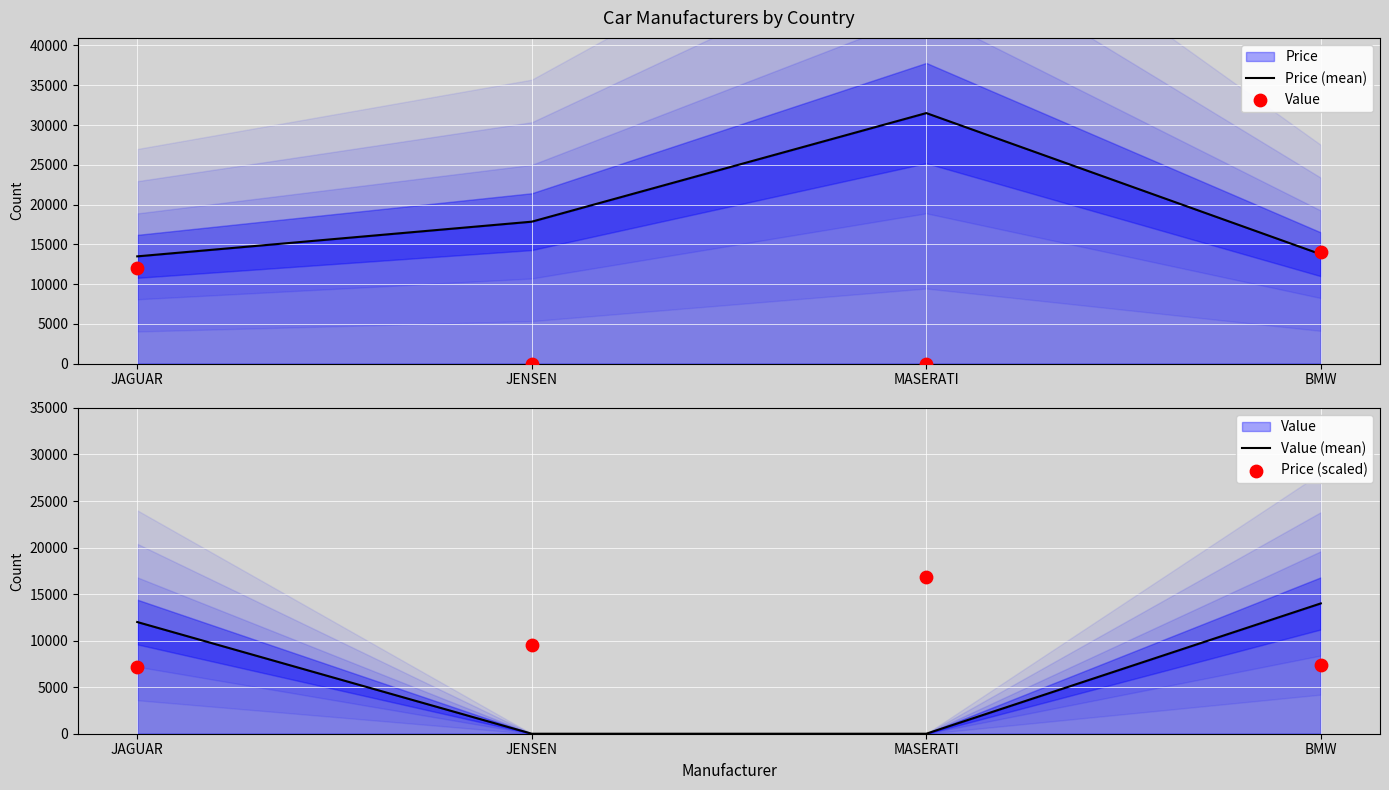

Which series has the largest total across all categories?

Price (mean)